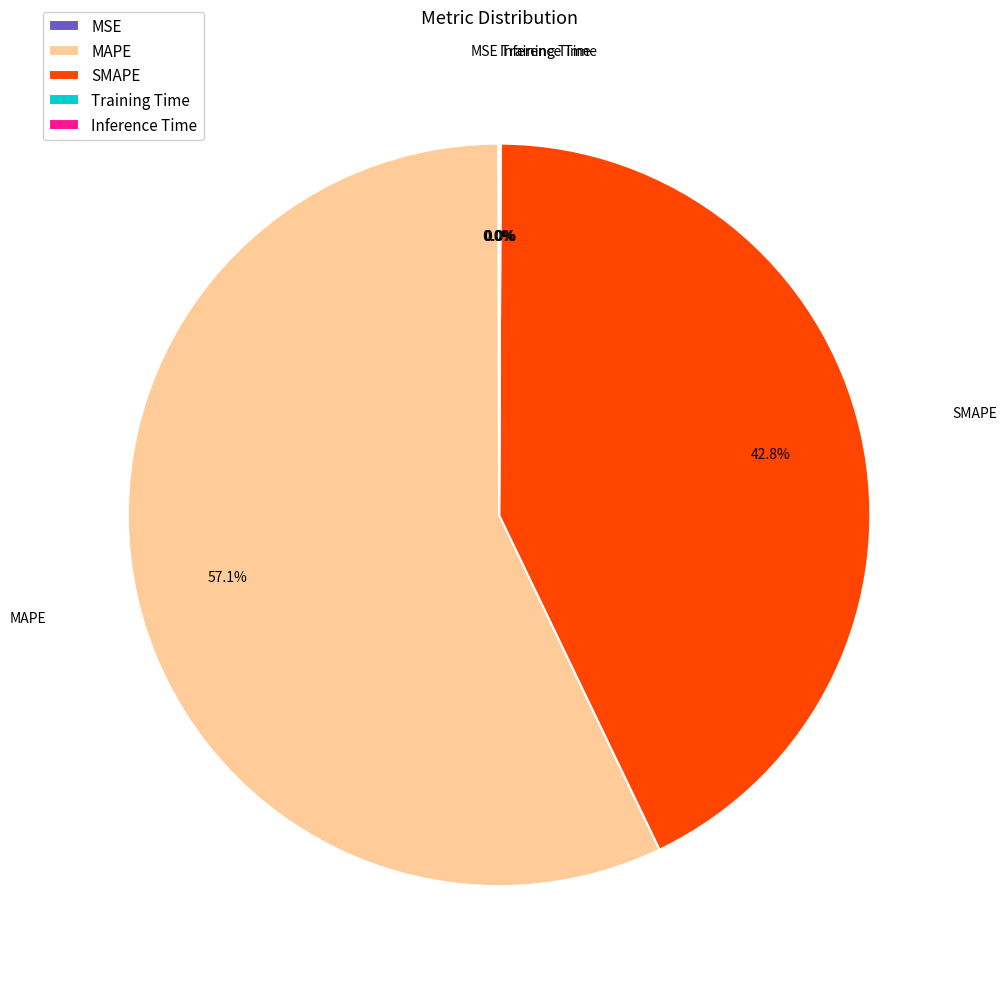

Which category accounts for the majority?

MAPE